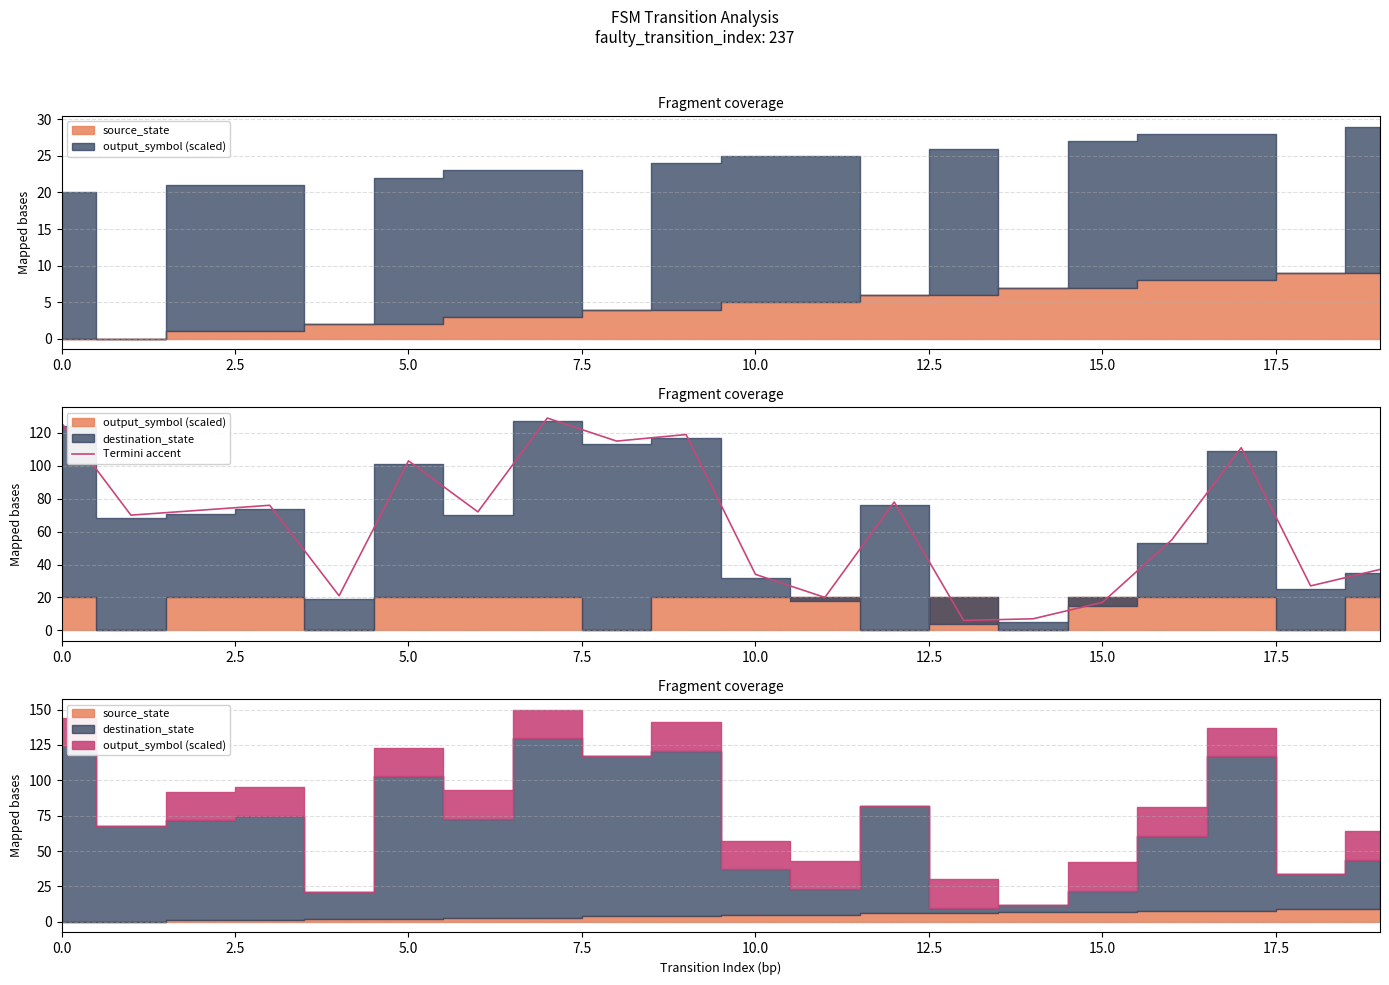

How many data points does each series have?

20